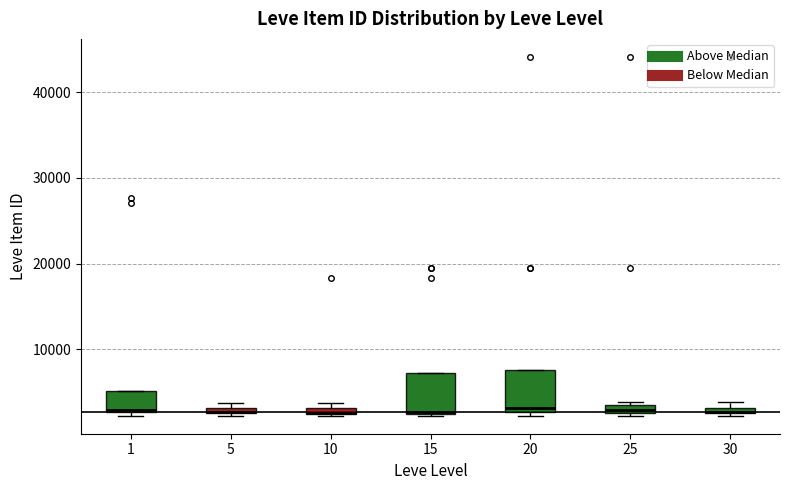

Where is the lower edge of the box at x = 25 on the y-axis? The values are not printed on the chart, so give them approximately, as read against the axis.

2000